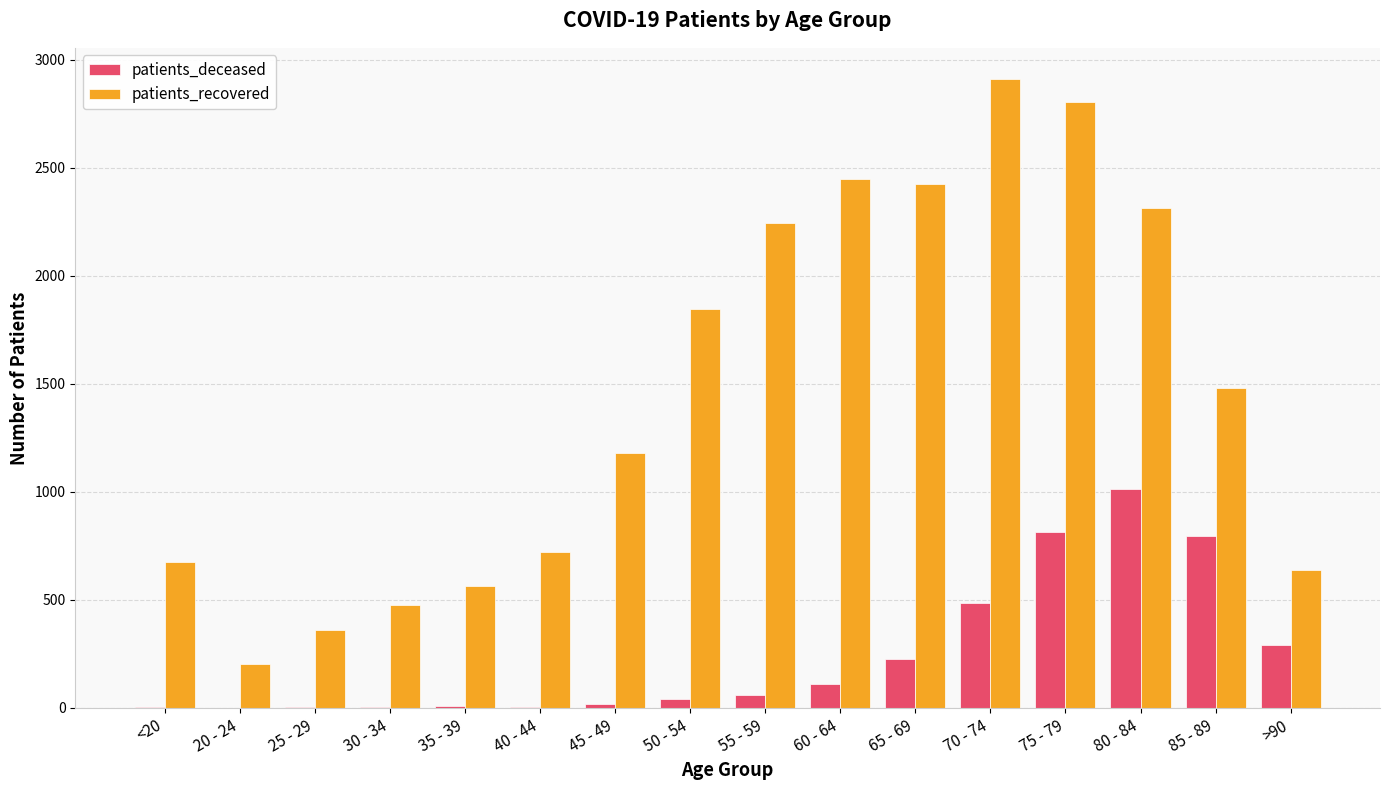

Is the value of patients_recovered at <20 greater than the value of patients_deceased at 25 - 29?

Yes